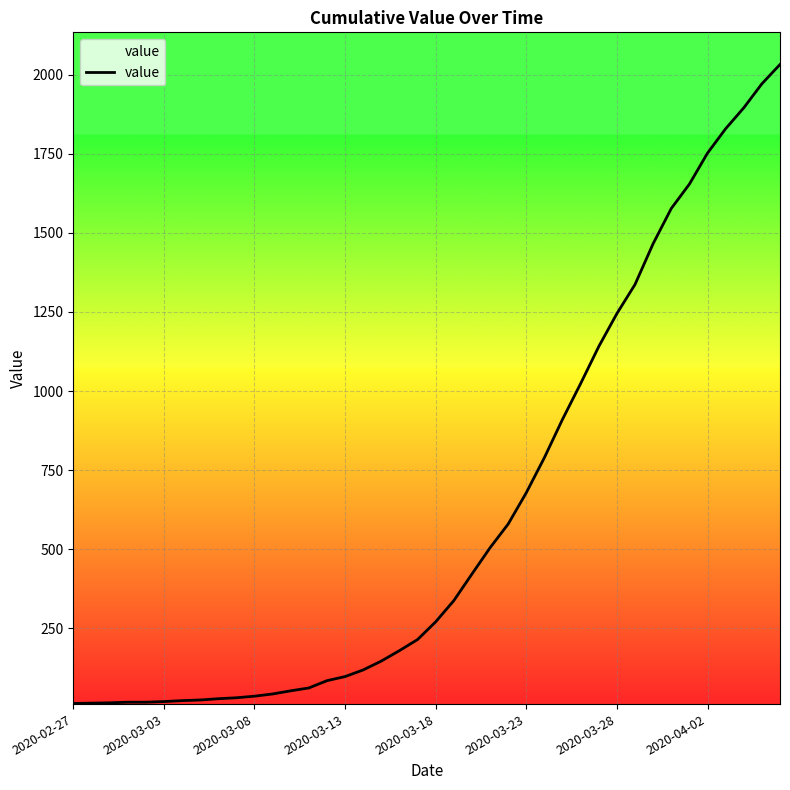

What is the sum of all values?

24657